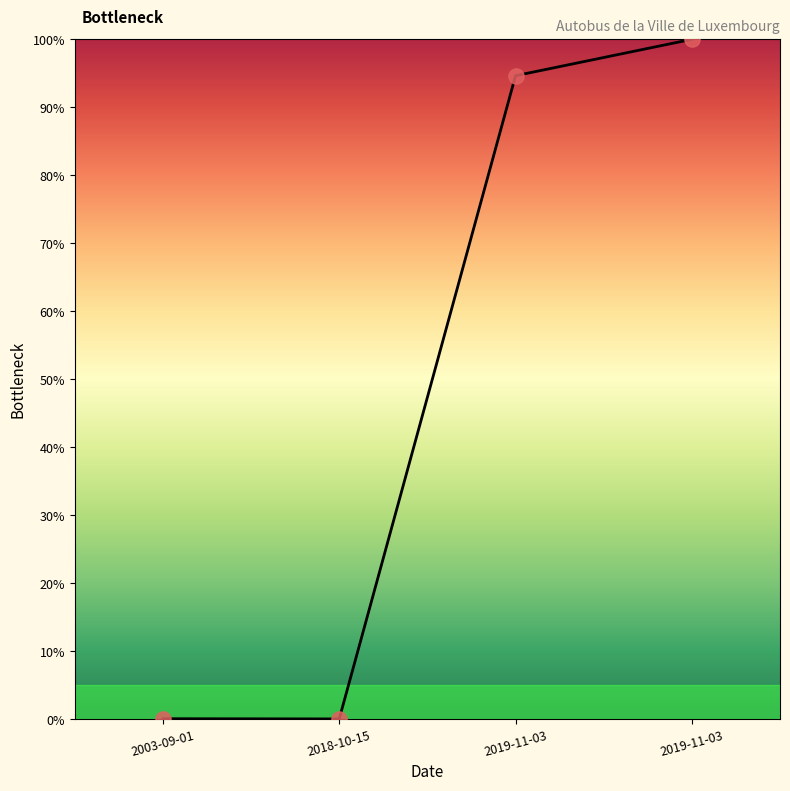

Which has a higher value, 2019-11-03 or 2019-11-03?

2019-11-03